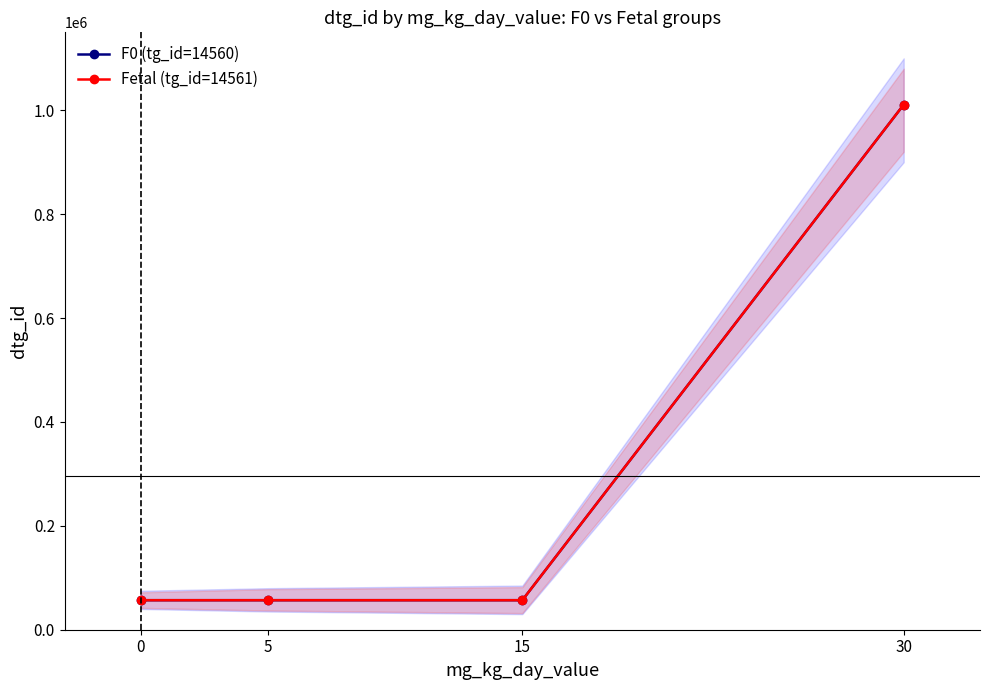

True or false: Fetal (tg_id=14561) has more than 2 points higher than both neighbors.

False